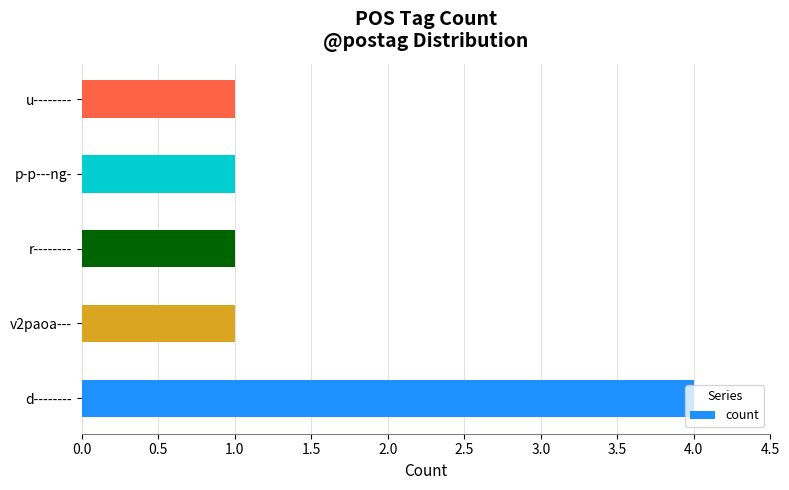

What is the difference between the maximum and second lowest values?

3